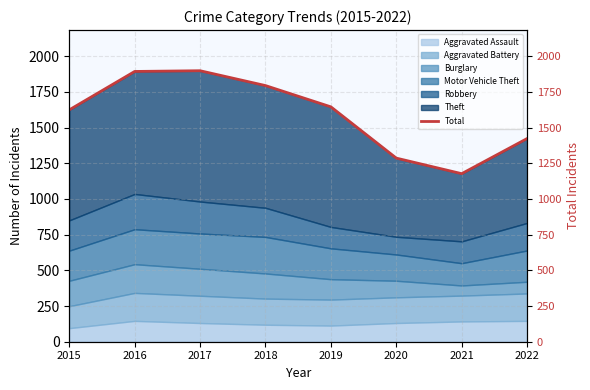

Reading left to right, extract all data points from this chart.

2015=1624	2016=1893	2017=1898	2018=1794	2019=1645	2020=1286	2021=1177	2022=1423